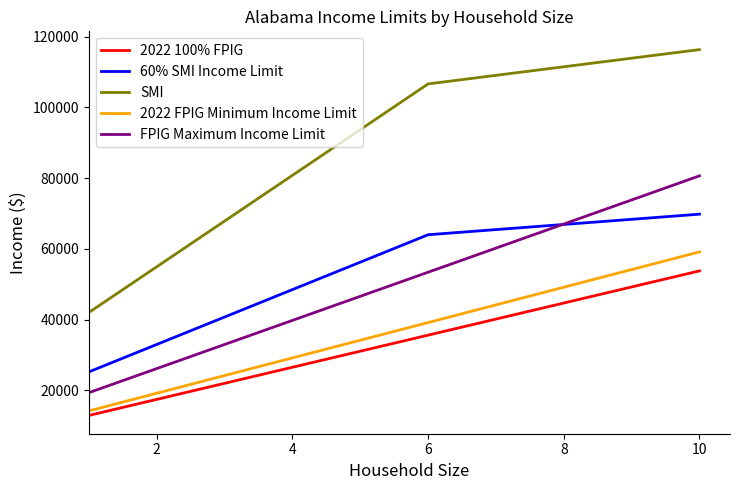

Which series has the largest total across all categories?

SMI